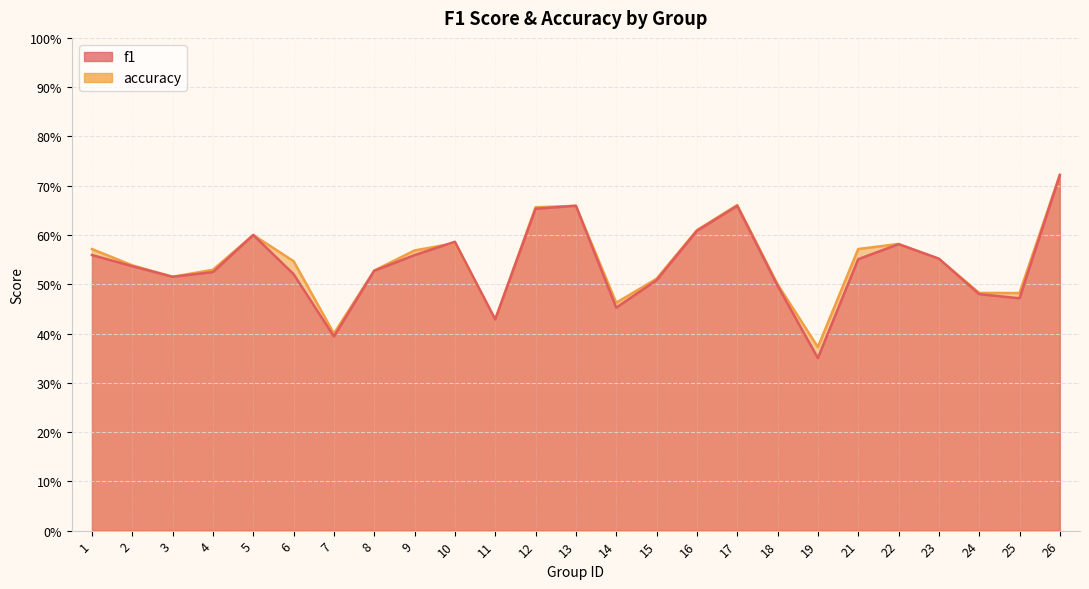

How many lines are shown in the chart?

2